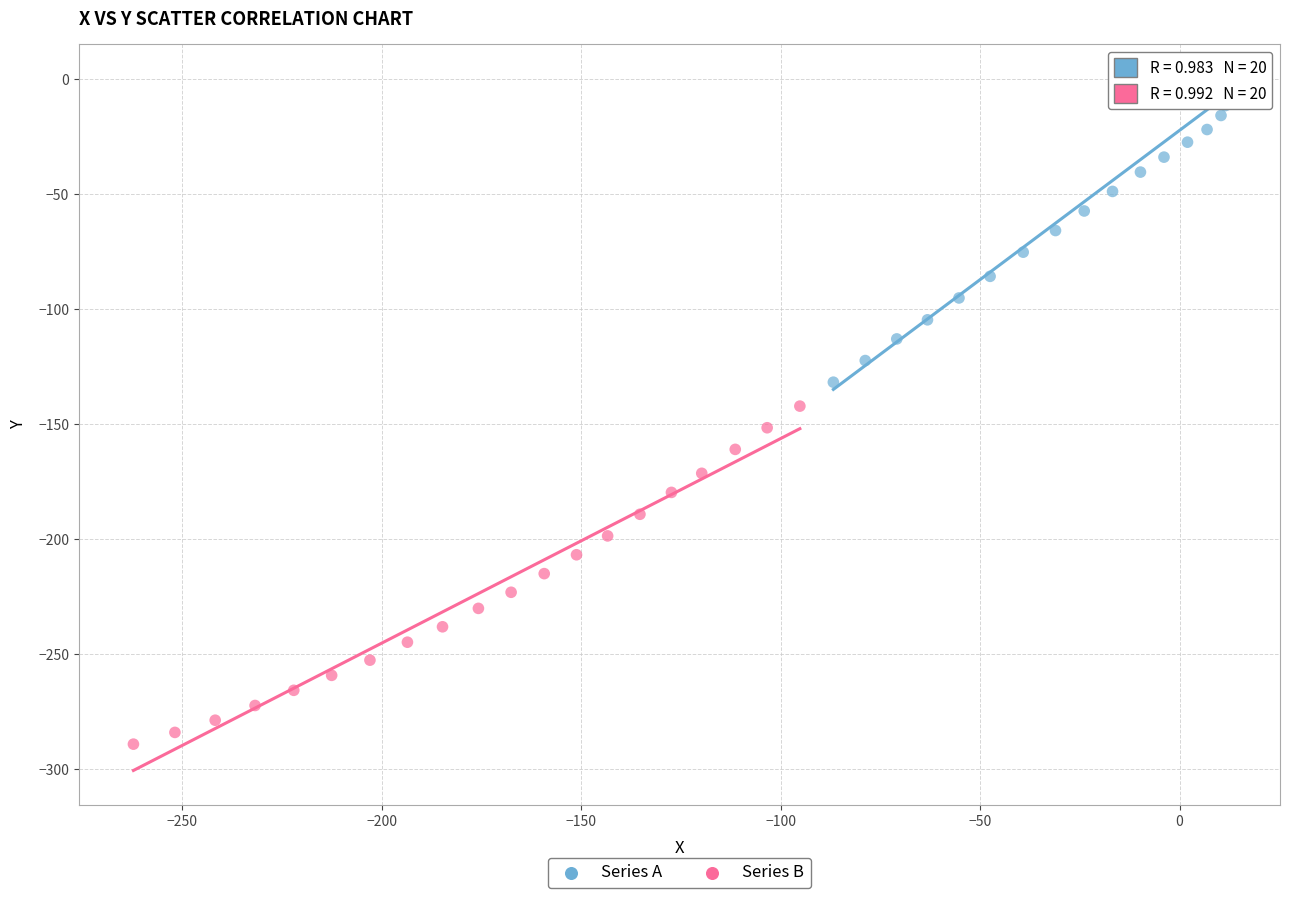

Which series contains the highest Y value?

Series A